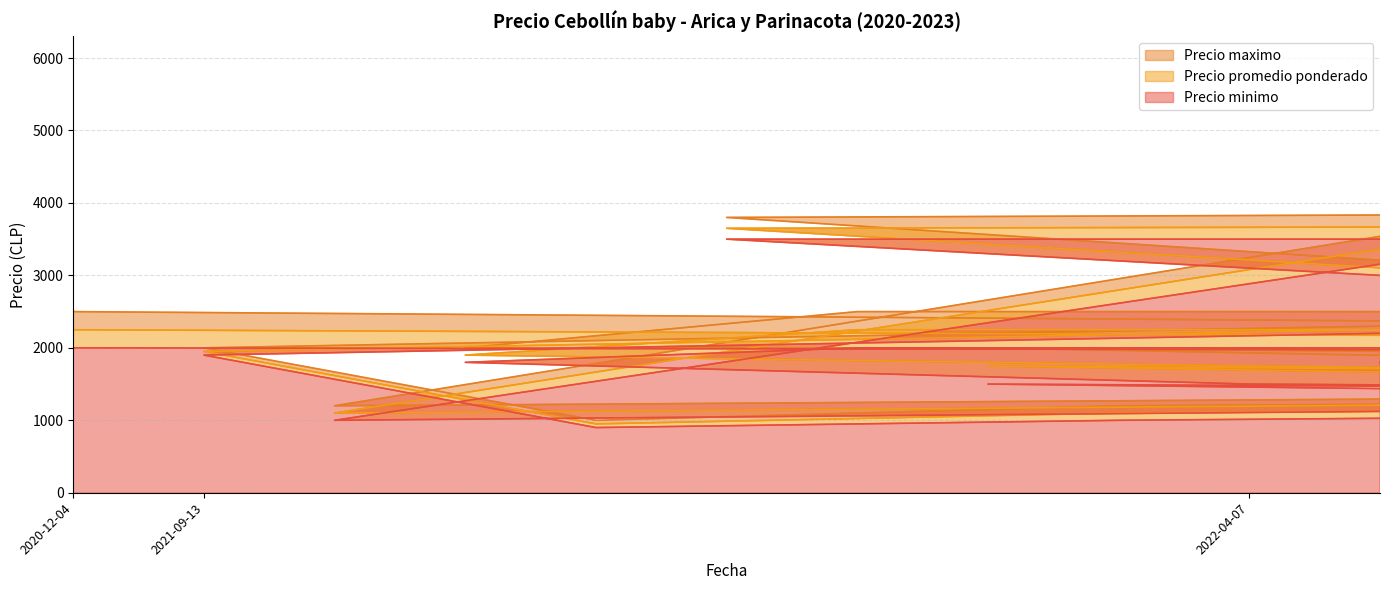

How many lines are shown in the chart?

3